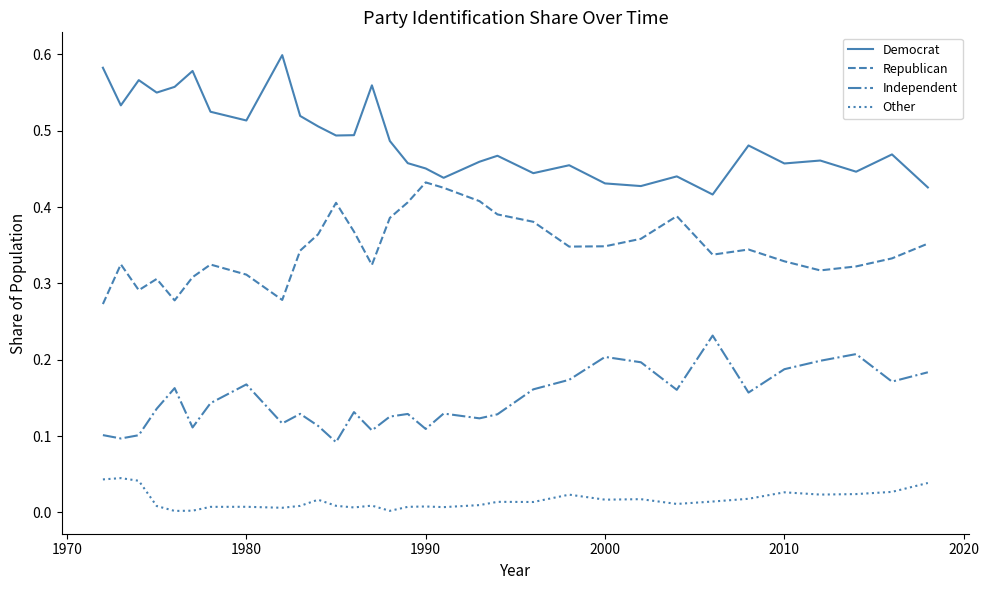

True or false: Republican and Other intersect in this chart.

False